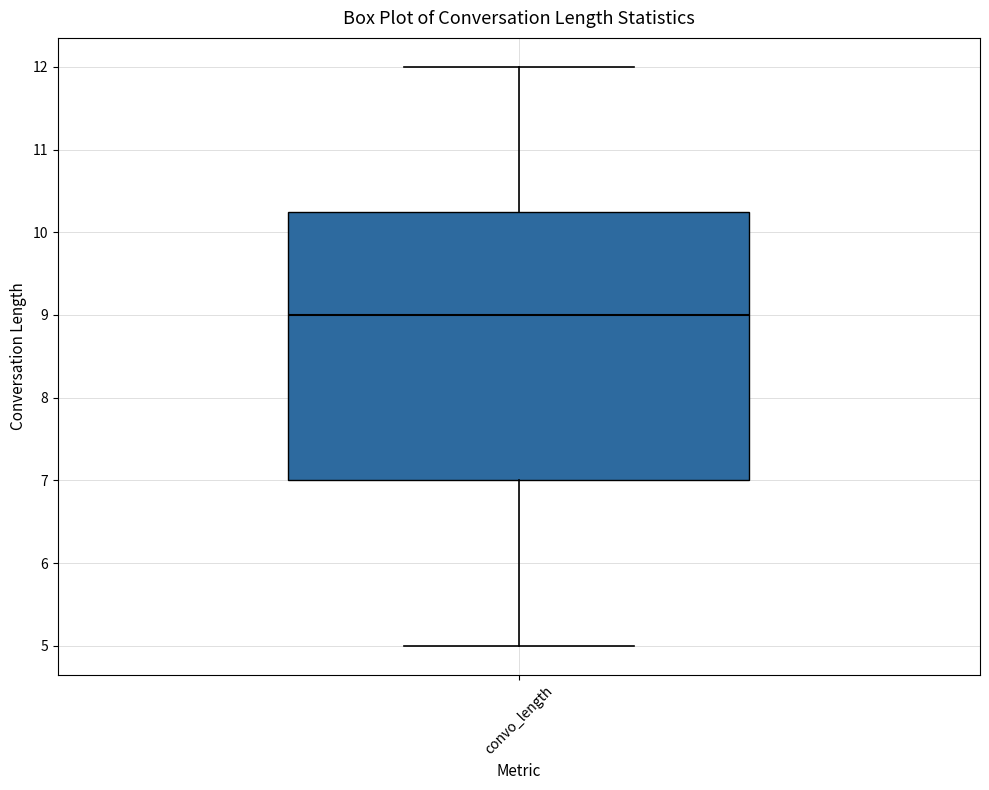

Transcribe this box plot: give where the median line is, the range the box spans, and where the two whiskers end, as read against the y-axis. The values are not printed on the chart, so give them approximately, as read against the axis.

median 9.0, box 7.0 to 10.3, whiskers 5.0 to 12.0